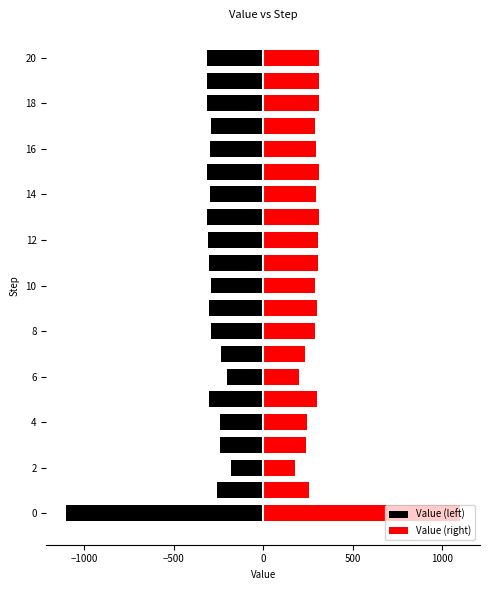

How many groups of bars are there?

21